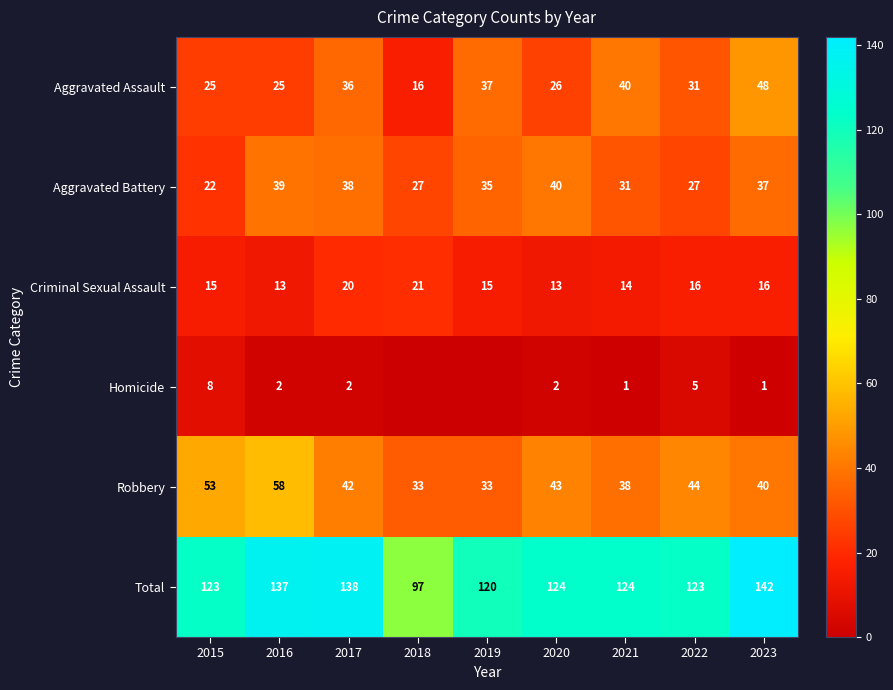

Which category has the highest value in the Criminal Sexual Assault series?

2018